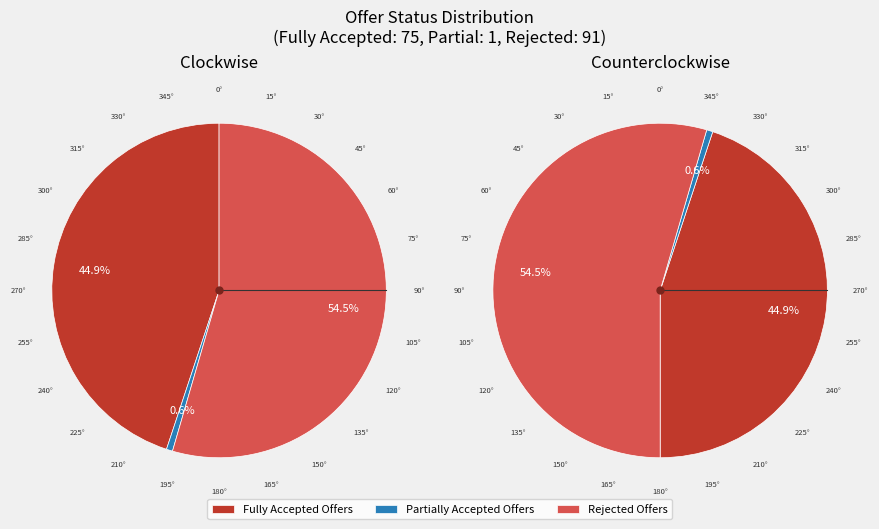

Which category has the smallest portion of the pie?

Partially Accepted Offers